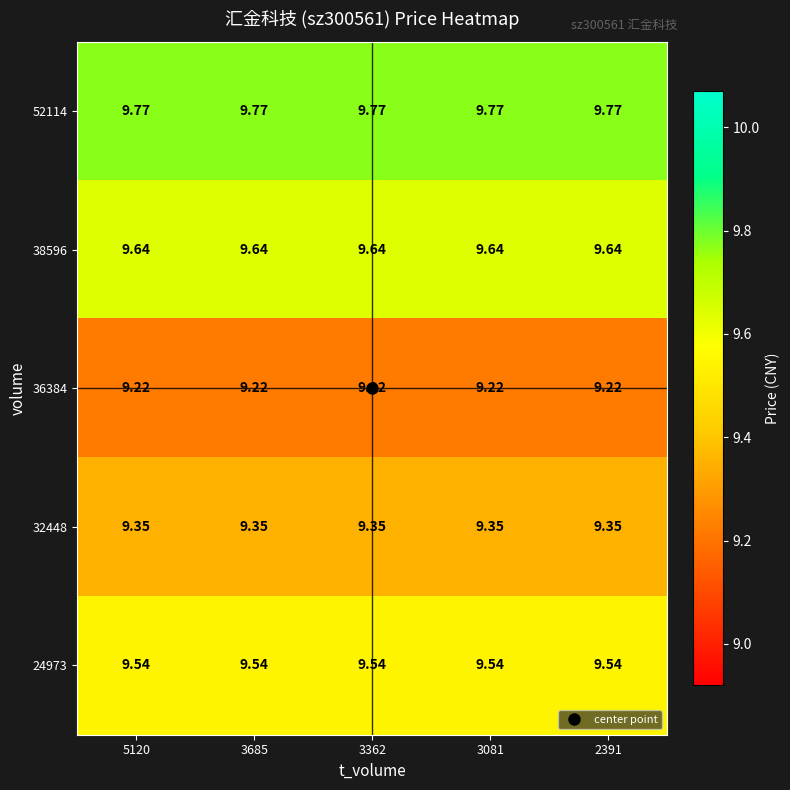

Is the value of 32448 at 3081 greater than the value of 24973 at 2391?

No